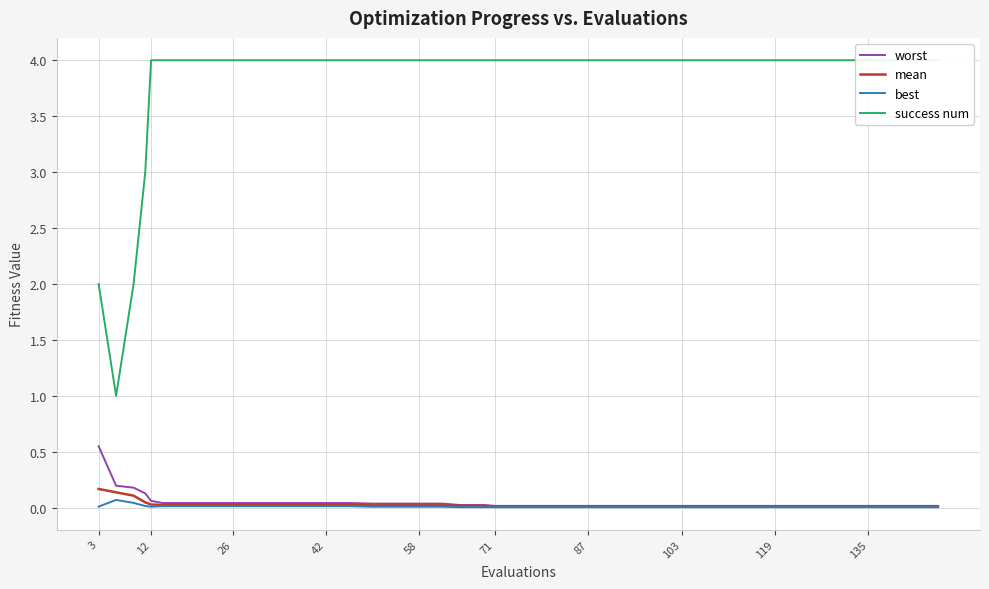

The mean series shows 0.0 at 42. True or false?

True